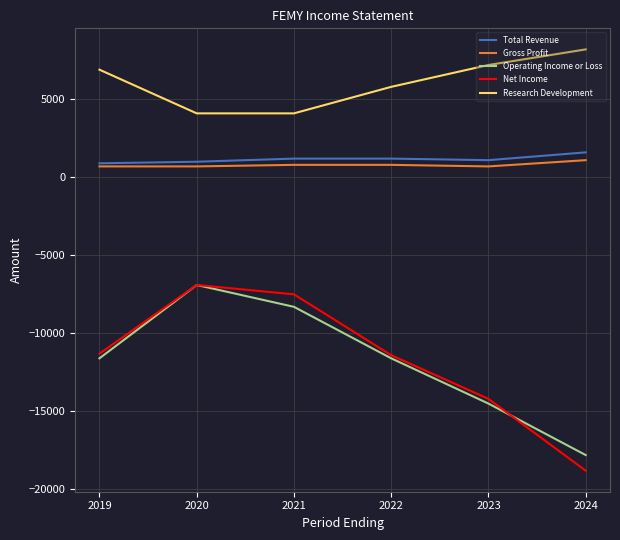

Is it true that Research Development equals 8590 at 2022?

False